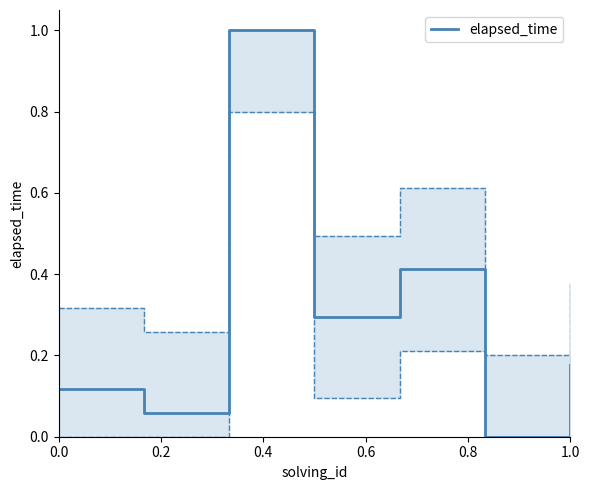

True or false: elapsed_time has a value of 0.2 at 0.0.

False